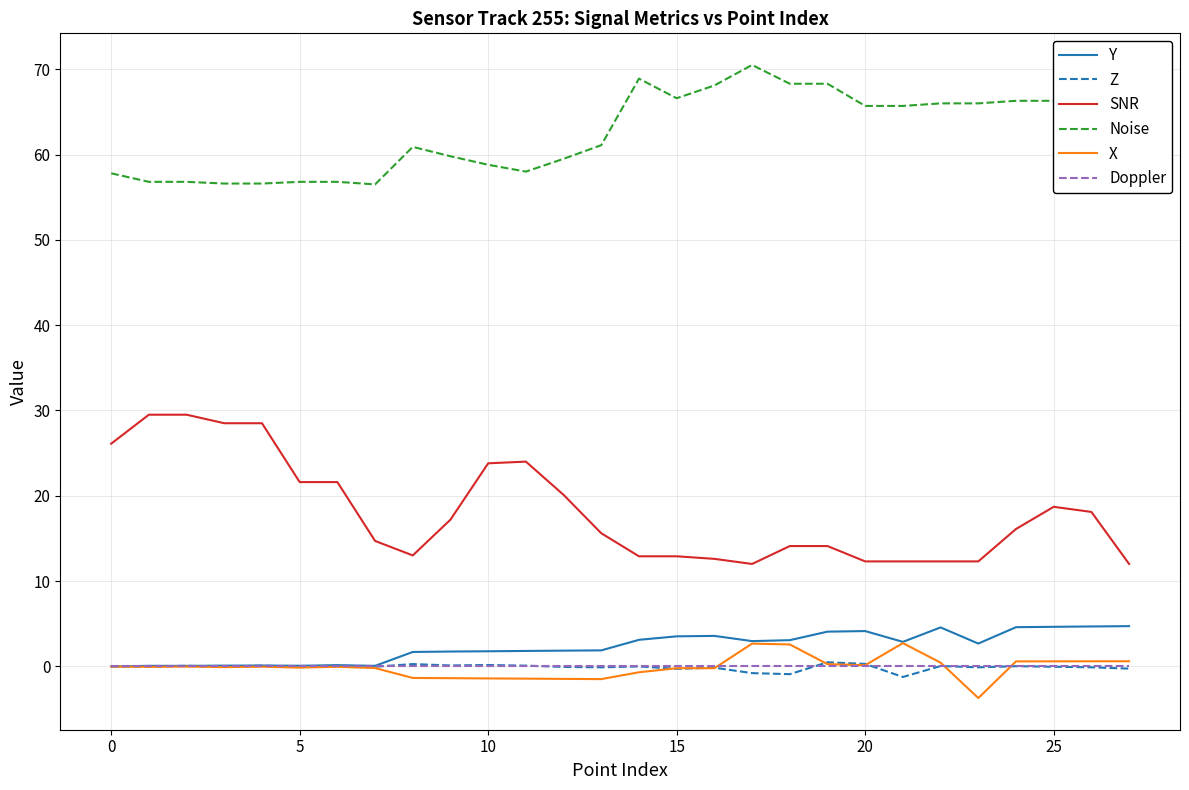

True or false: SNR and Z intersect in this chart.

False